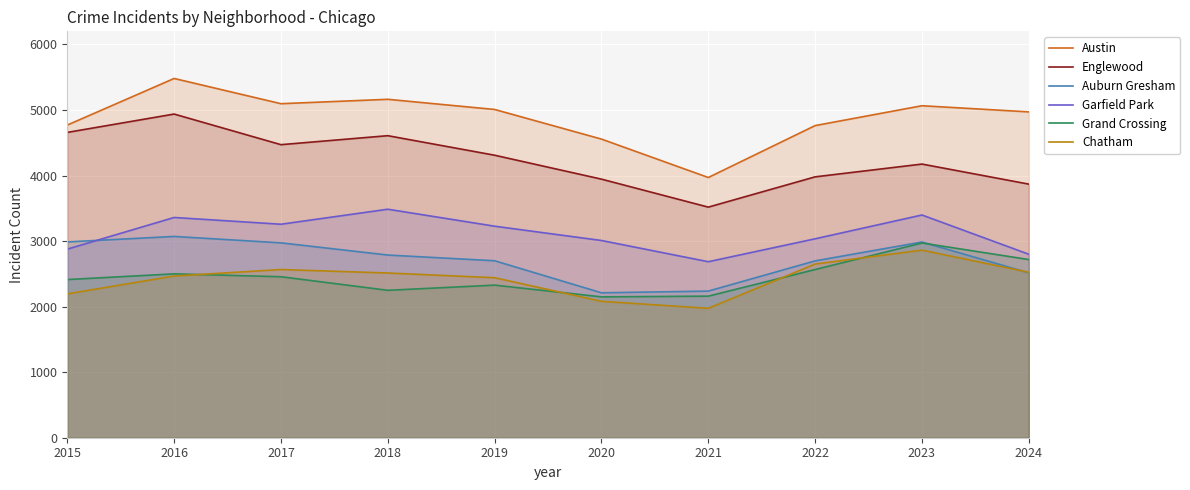

True or false: Englewood and Chatham cross at least once.

False